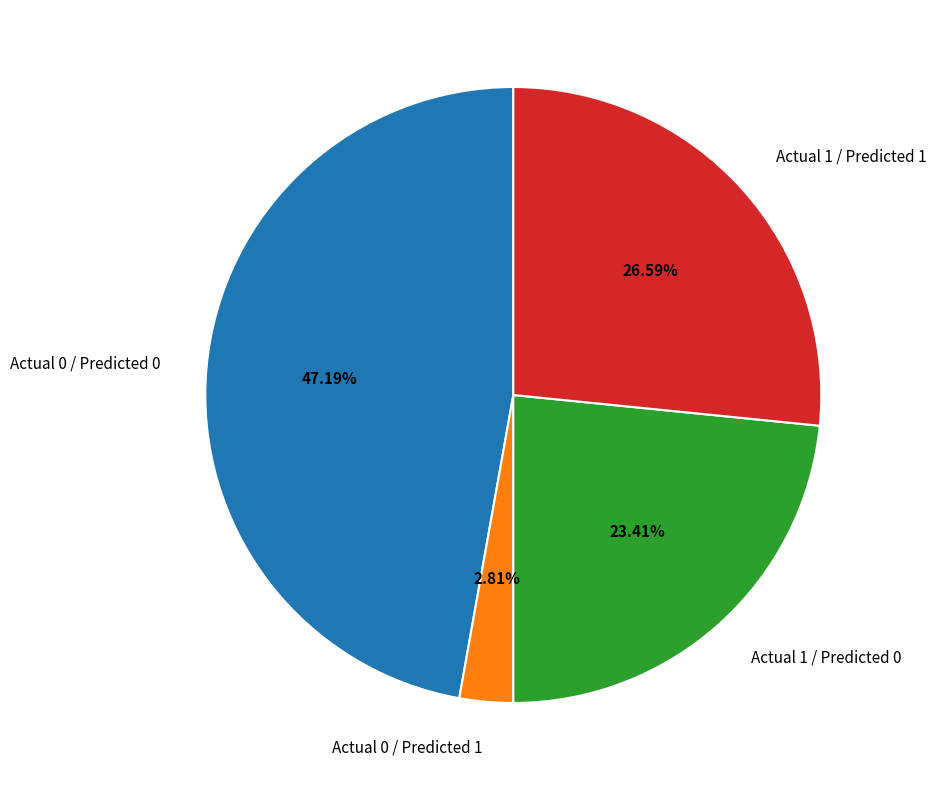

True or false: Actual 0 / Predicted 1 accounts for 3% of the total.

True